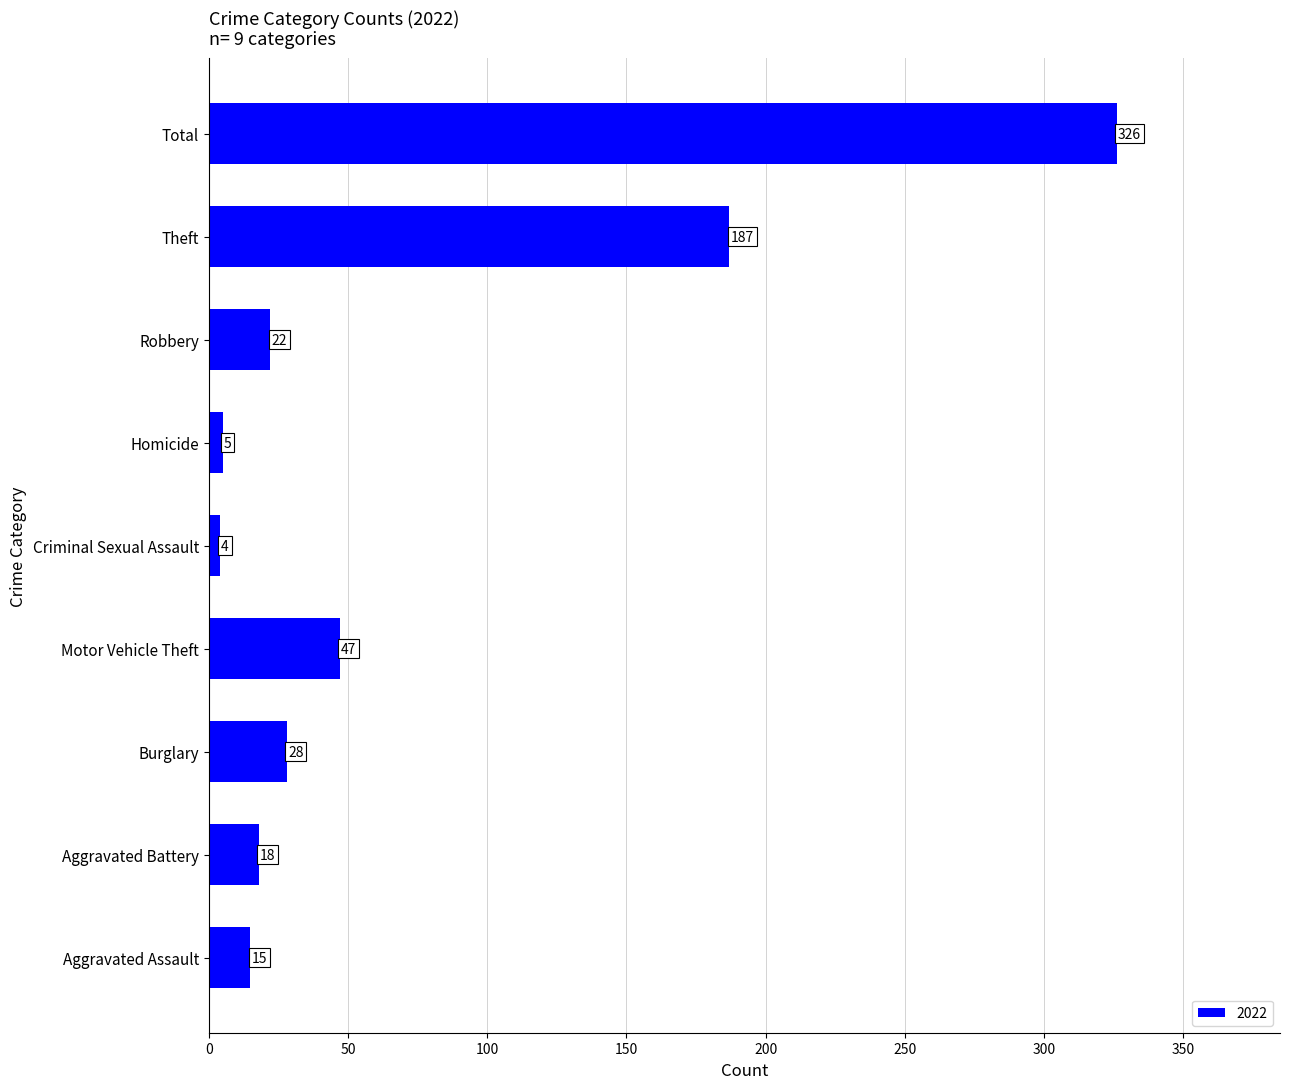

True or false: the data shows 5 at Homicide.

True